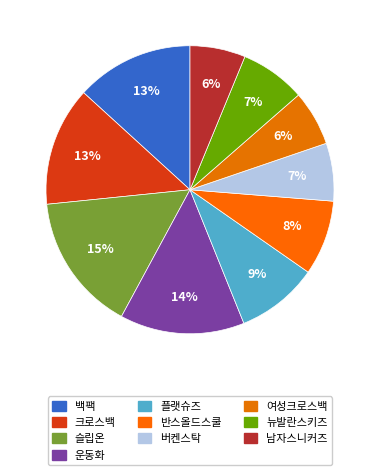

What percentage do 뉴발란스키즈 and 버켄스탁 together represent?

13.8%